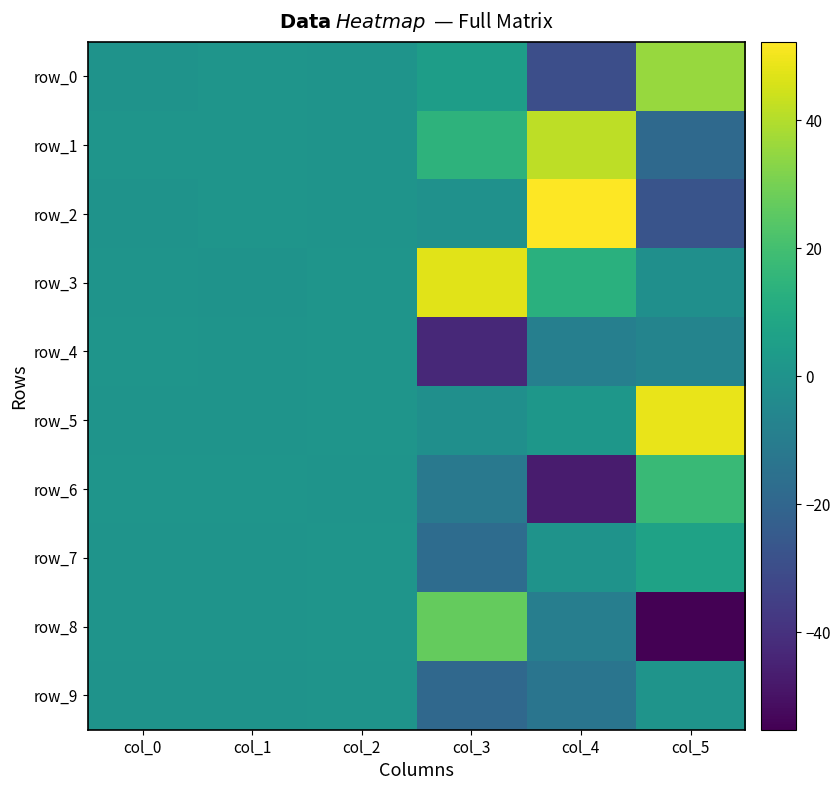

The value of row_1 at col_1 is 0.2. True or false?

False